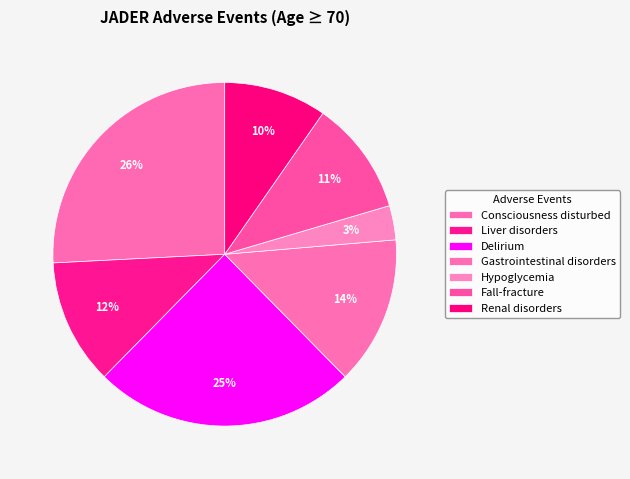

Rank the categories by value from lowest to highest.

Hypoglycemia, Renal disorders, Fall-fracture, Liver disorders, Gastrointestinal disorders, Delirium, Consciousness disturbed